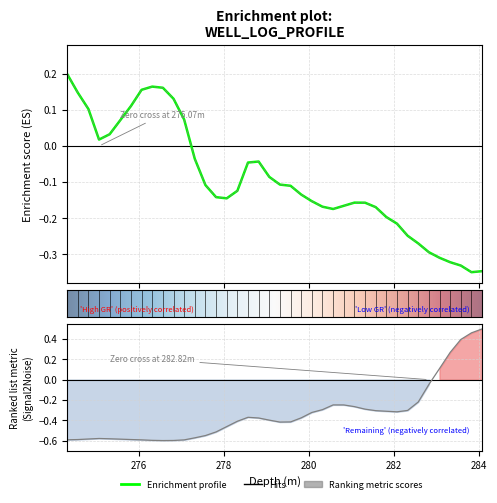

Which label corresponds to the largest value in the chart?

284.07